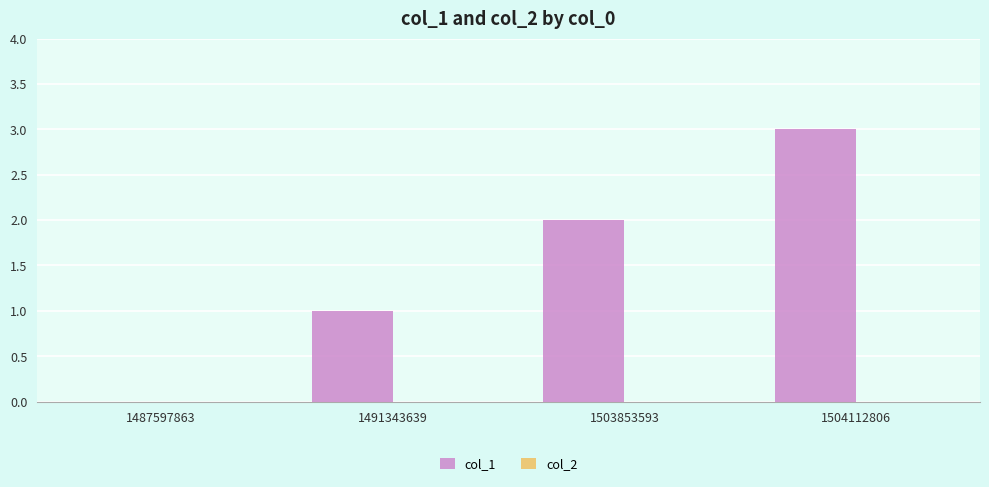

Which category has the highest value across all series?

1504112806